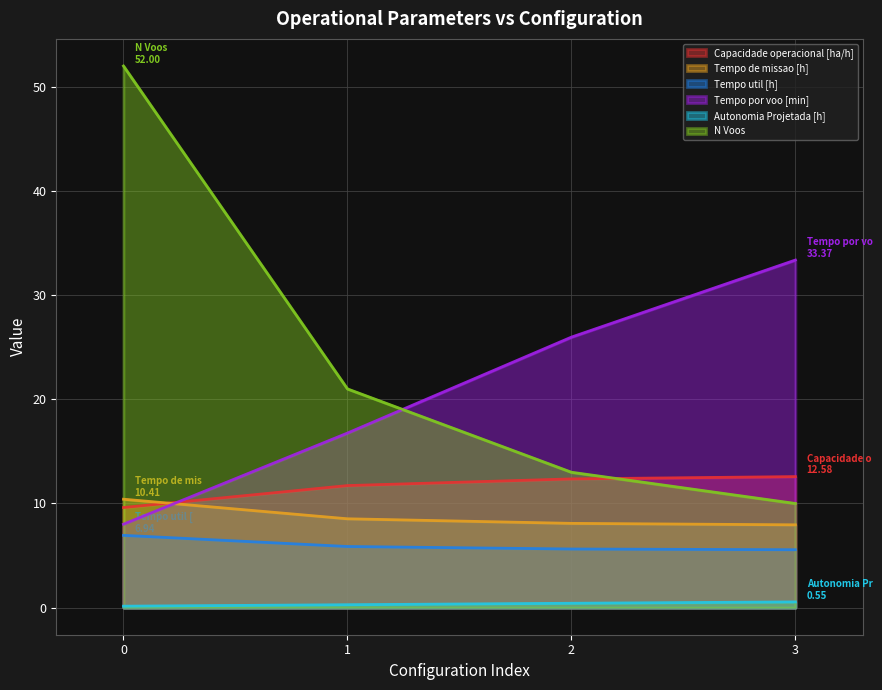

What is the sum of all Autonomia Projetada [h] values?

1.4